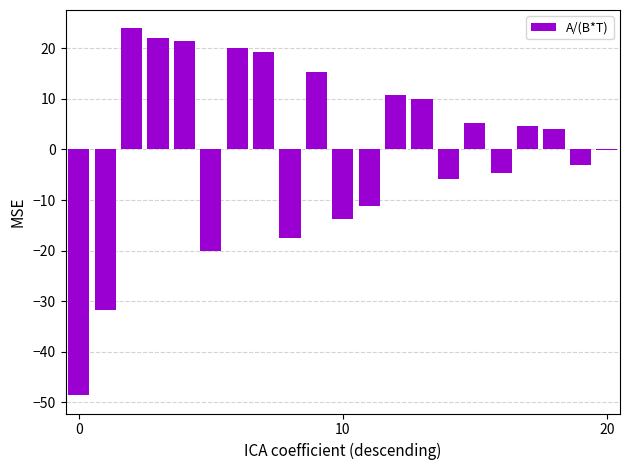

Are the bars horizontal?

No